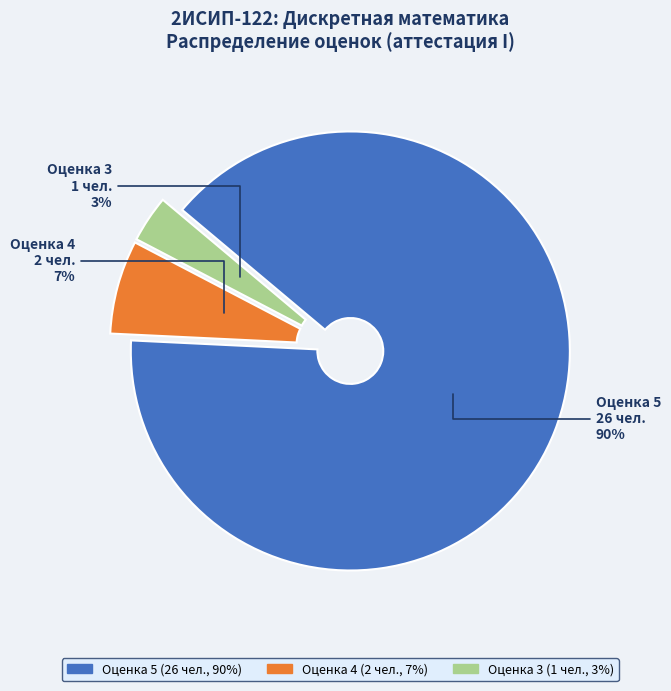

To the nearest percent, what is the average slice percentage?

33%